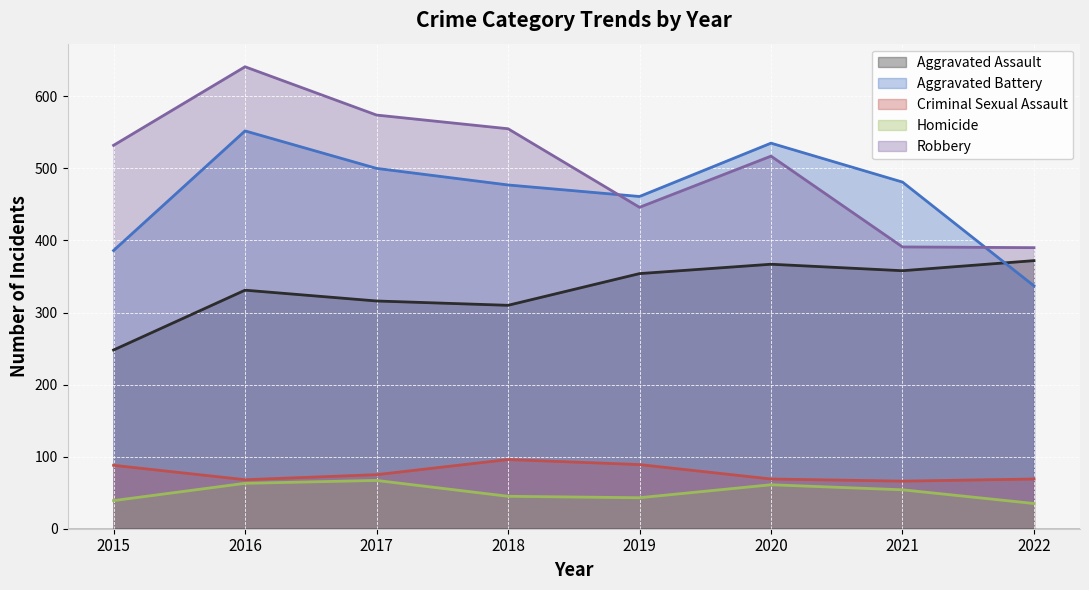

What is the minimum value for Aggravated Battery?

337